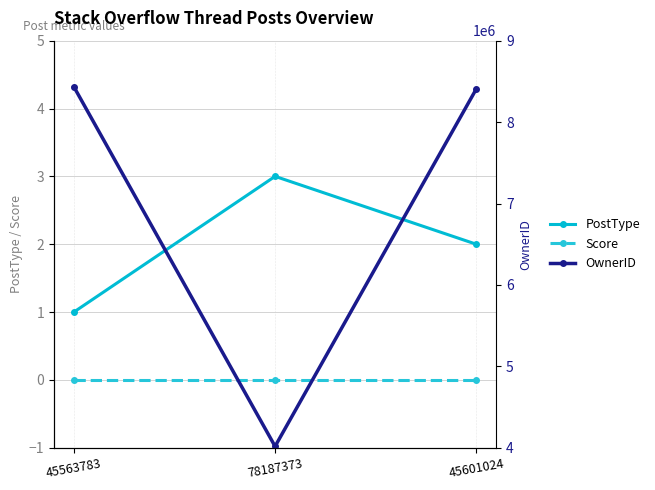

List the series in order of their peak value, lowest first.

Score, PostType, OwnerID